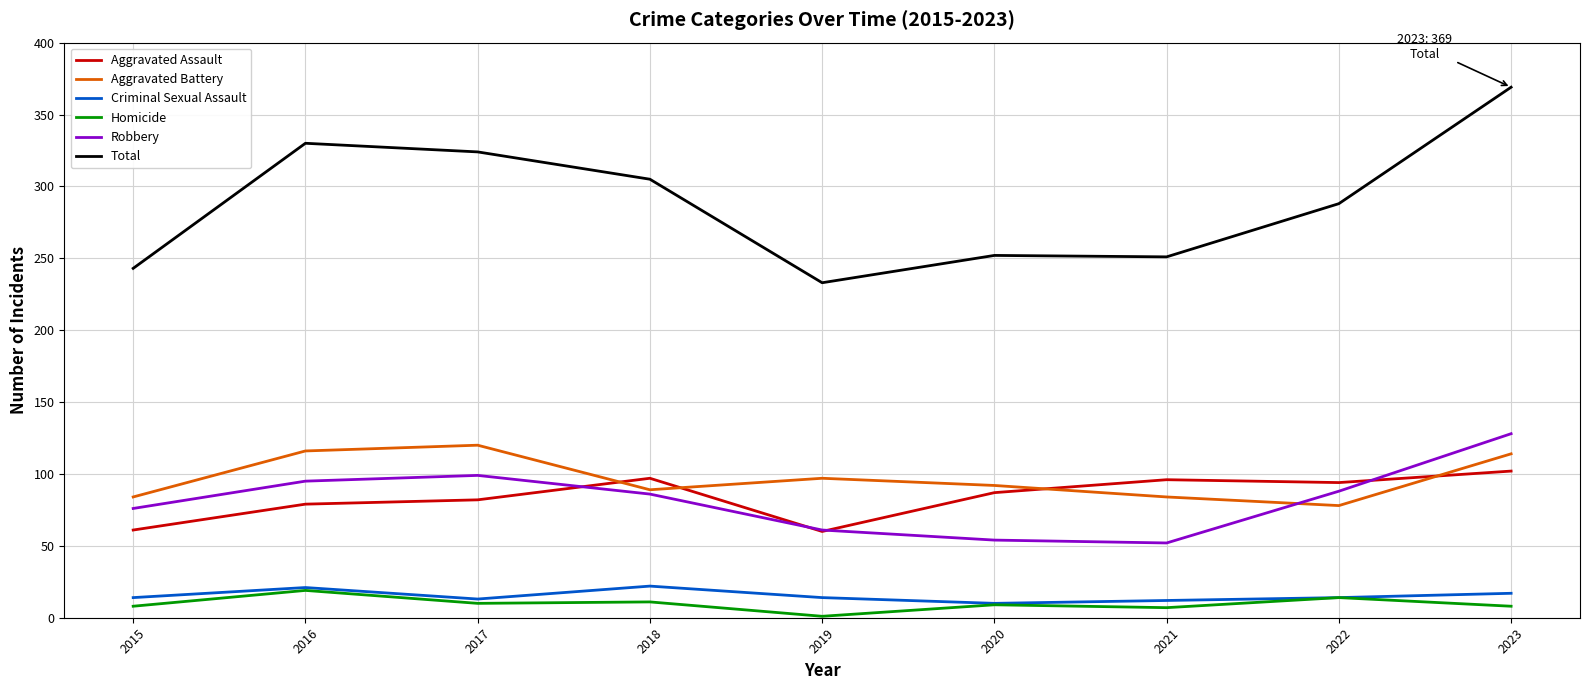

What value does the Homicide series have at 2015?

8